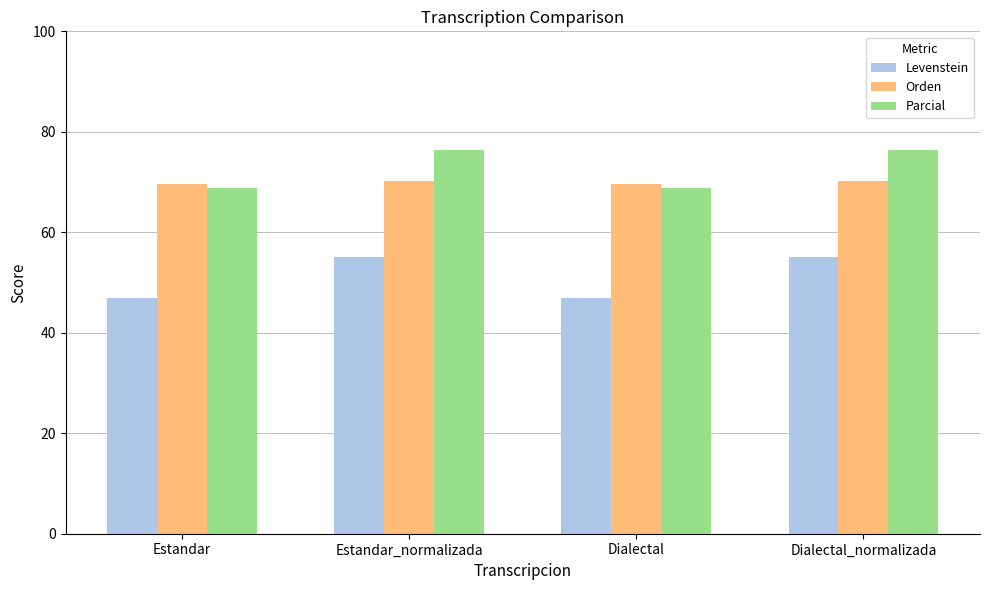

What is the spread (max minus min) of values at Dialectal_normalizada?

21.2